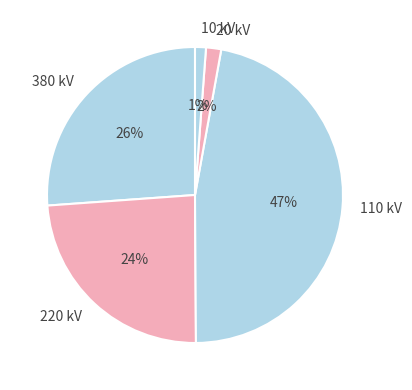

What is the ratio of the value at 380 kV to the value at 110 kV?

0.6